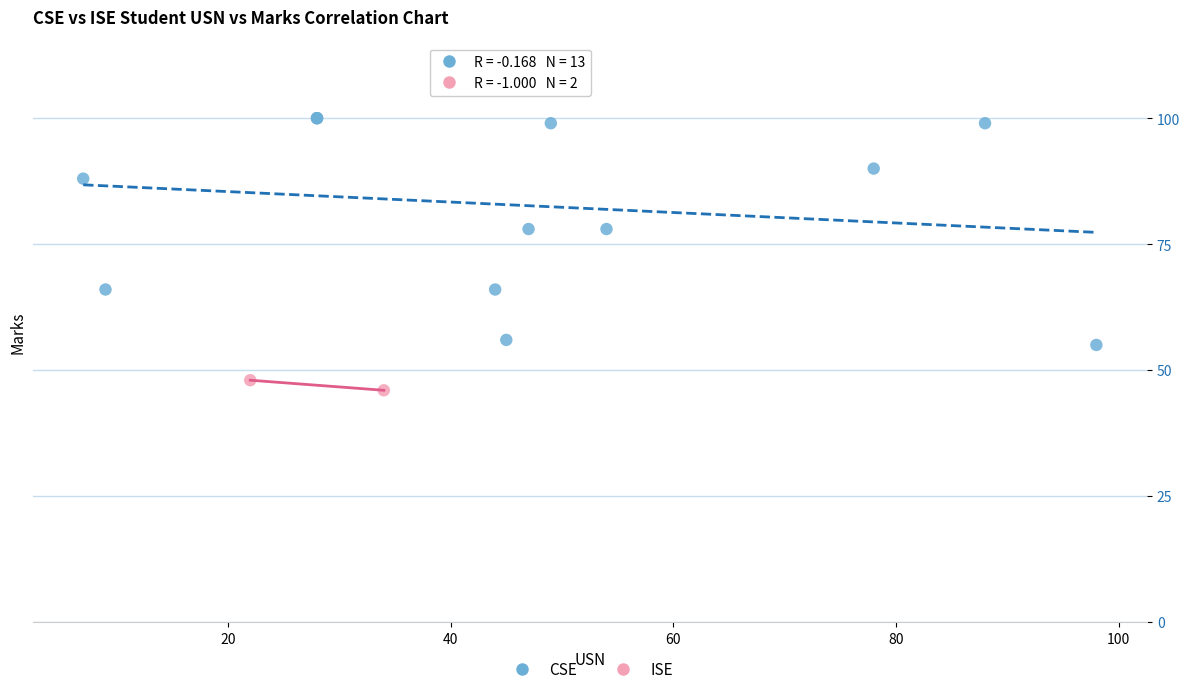

What are all the series names shown in the legend?

CSE, ISE